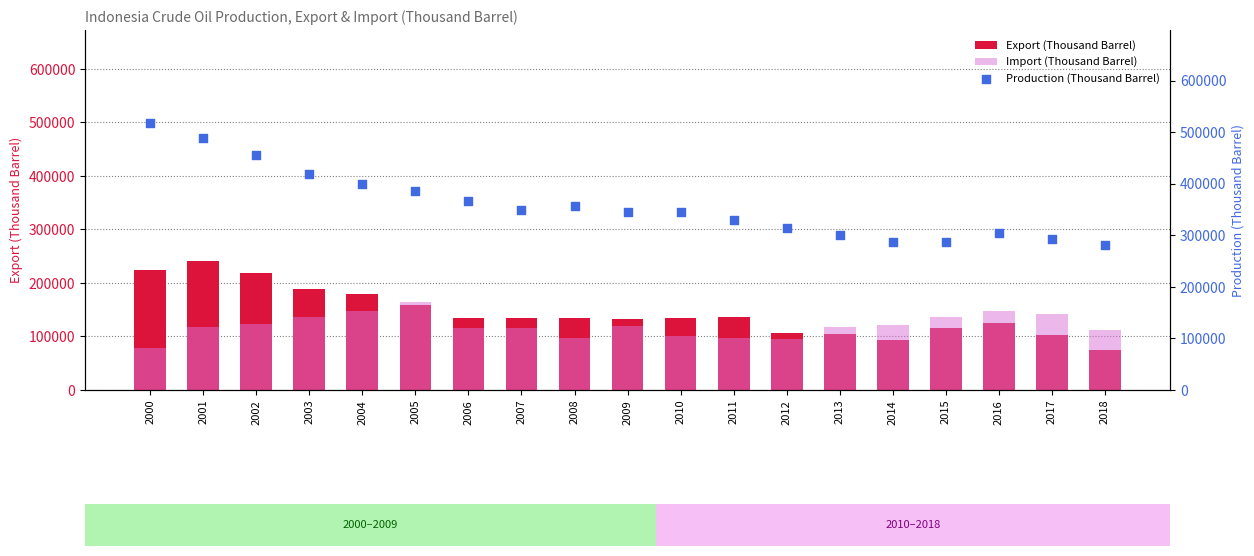

Which series reaches the maximum Y coordinate?

Production (Thousand Barrel)